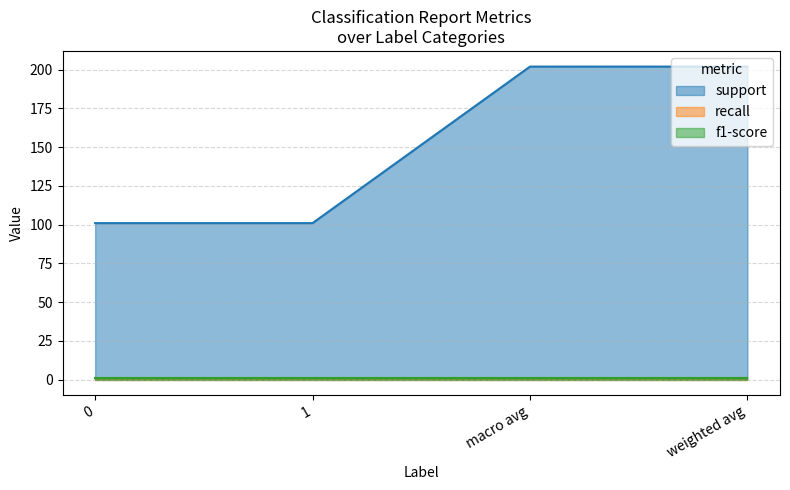

What is the spread (max minus min) of values at weighted avg?

201